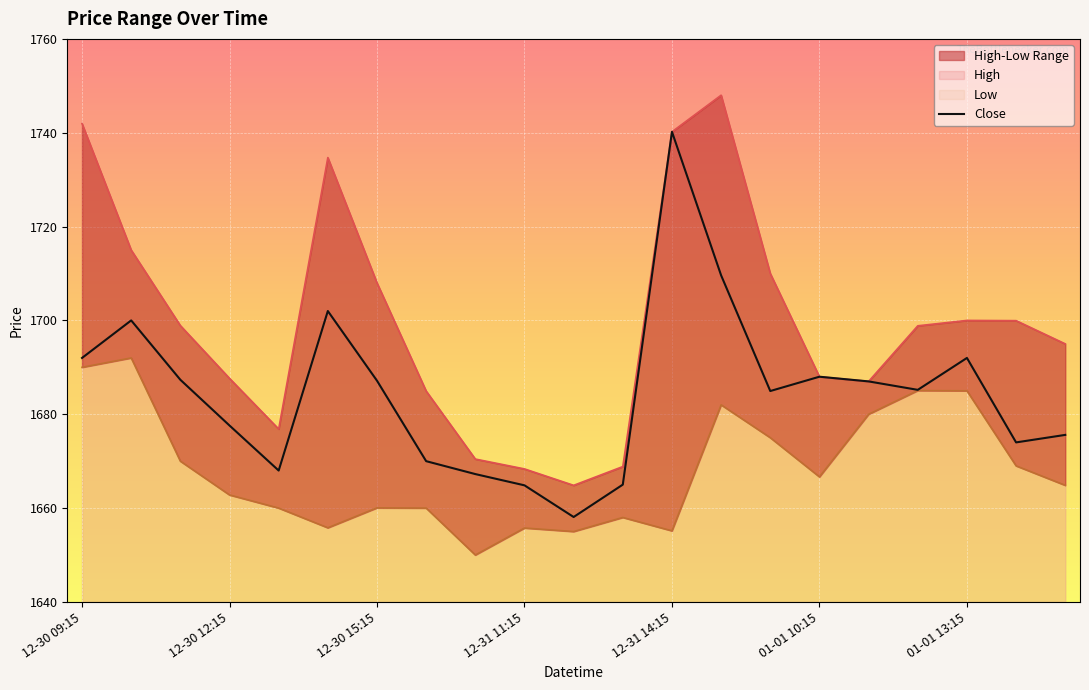

How many lines are shown in the chart?

1